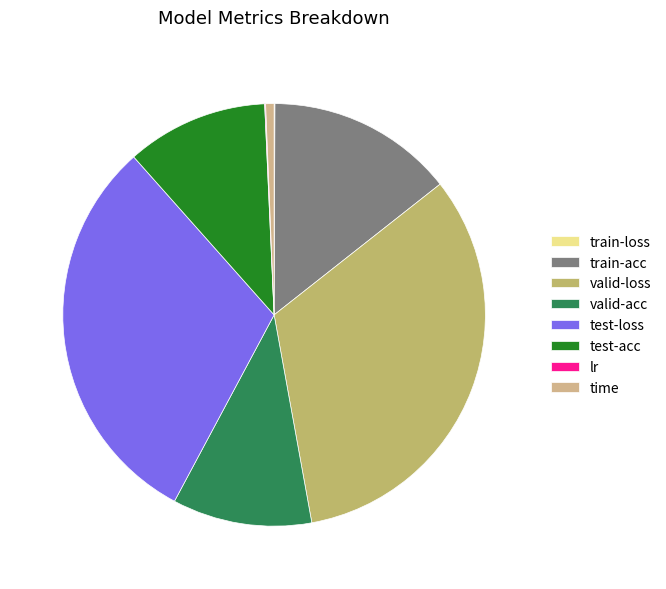

Is it true that valid-loss is 33% of the pie?

True